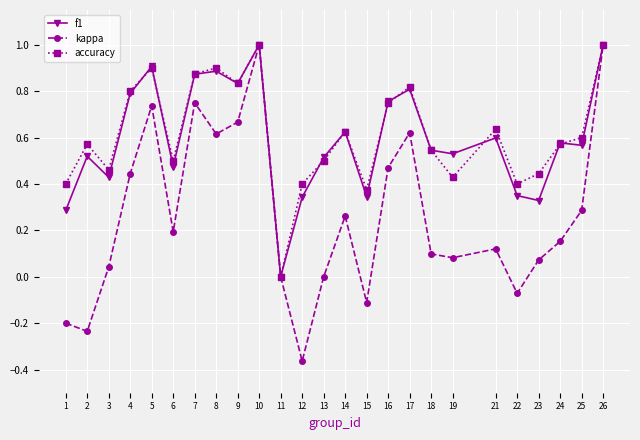

Count the number of categories in the chart.

25